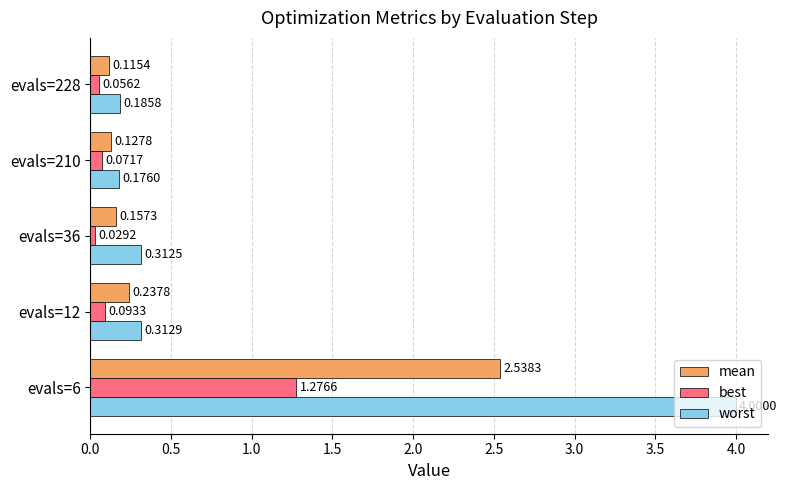

What is the average value of the mean series?

0.6